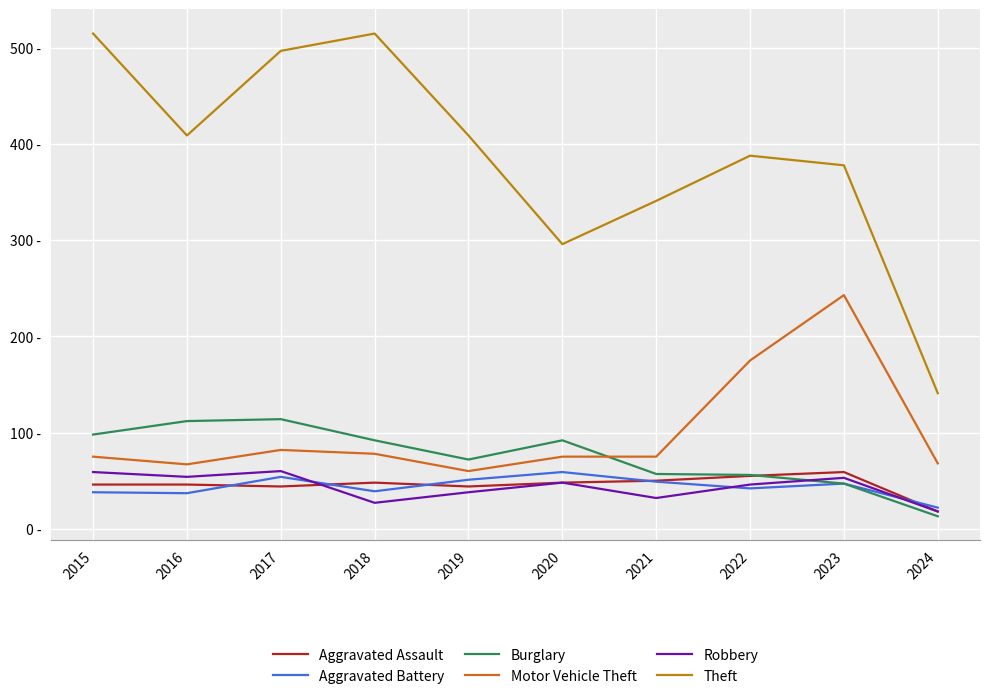

What are all the series names shown in the legend?

Aggravated Assault, Aggravated Battery, Burglary, Motor Vehicle Theft, Robbery, Theft